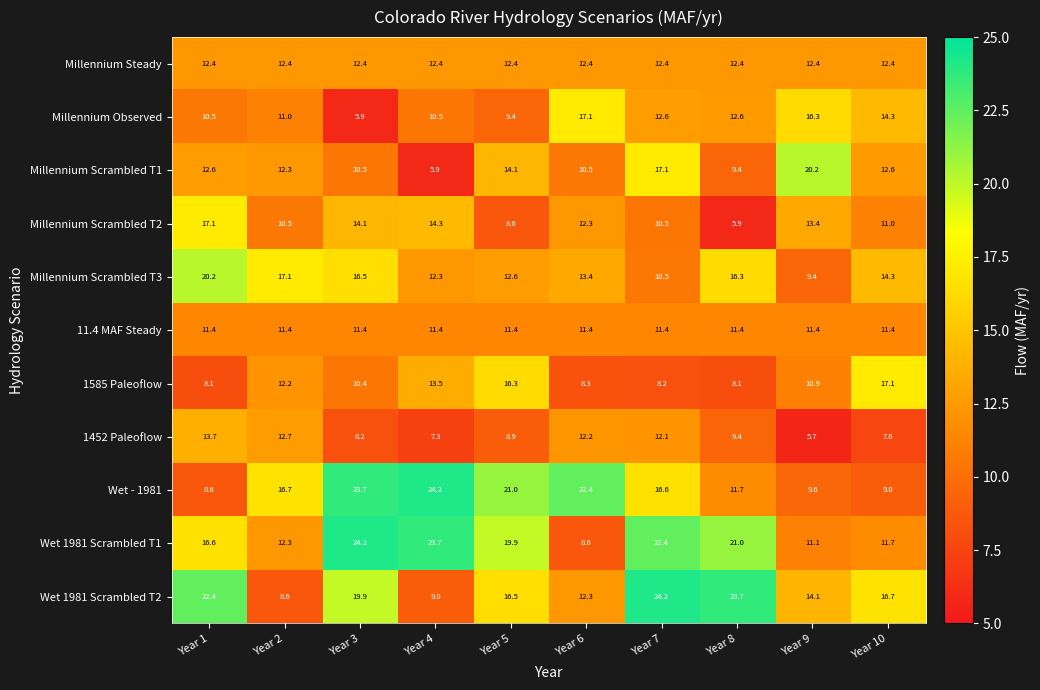

At which category is the sum across all series the highest?

Year 7